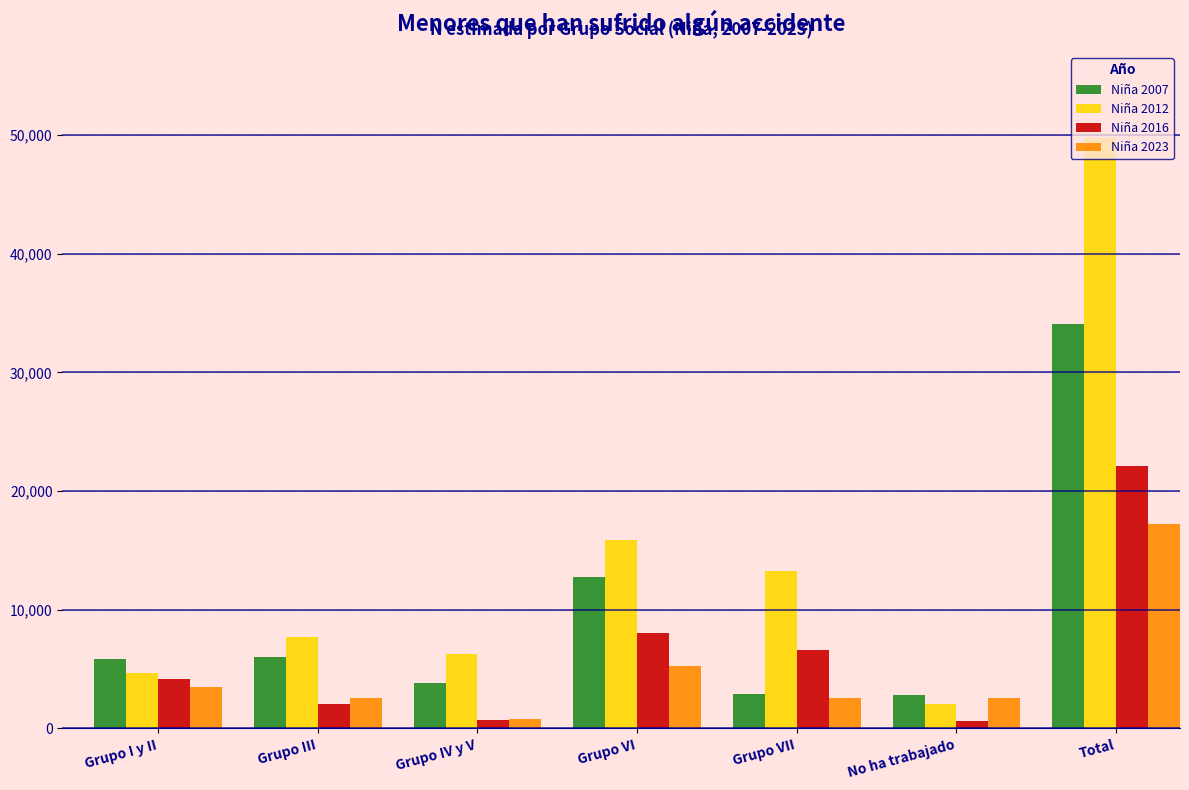

The Niña 2016 series shows 1573 at Grupo VII. True or false?

False